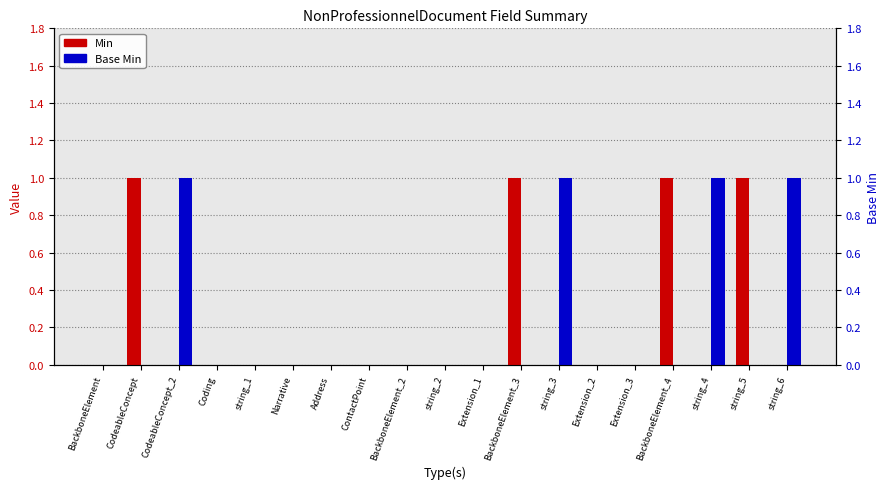

What is the label of the 3rd bar from the left?

CodeableConcept_2